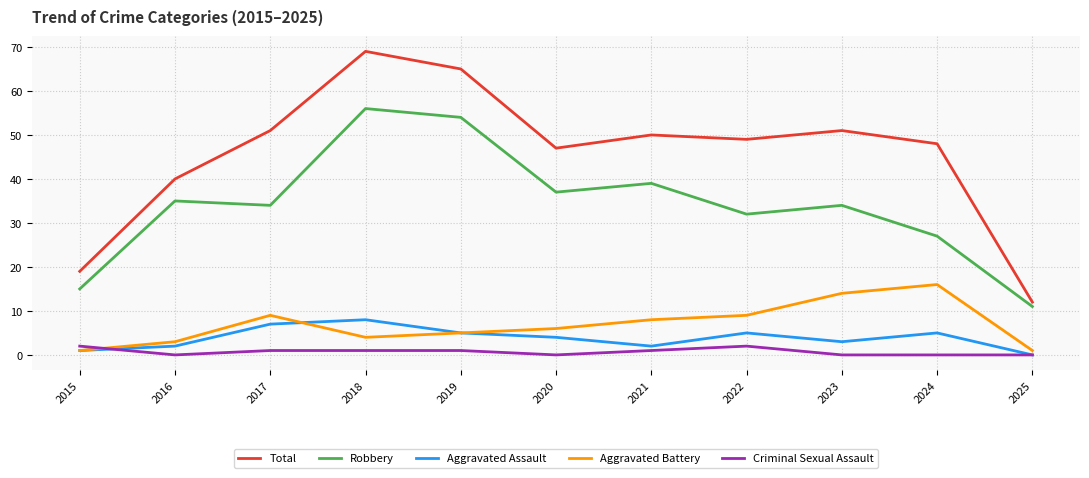

True or false: Total and Criminal Sexual Assault cross at least once.

False